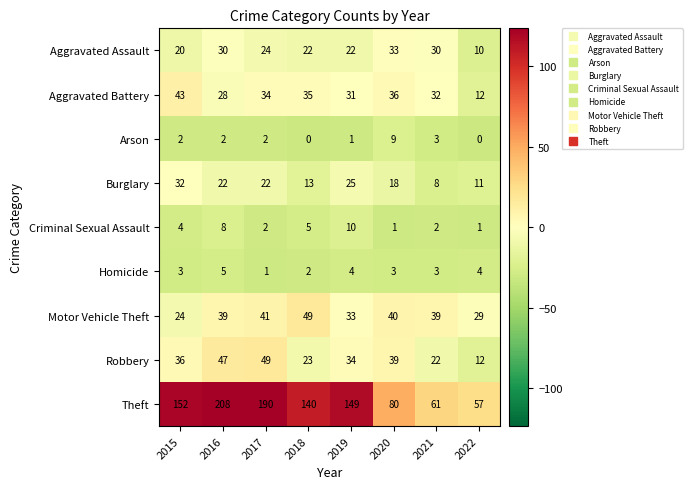

Which series changed the most between 2017 and 2021?

Theft